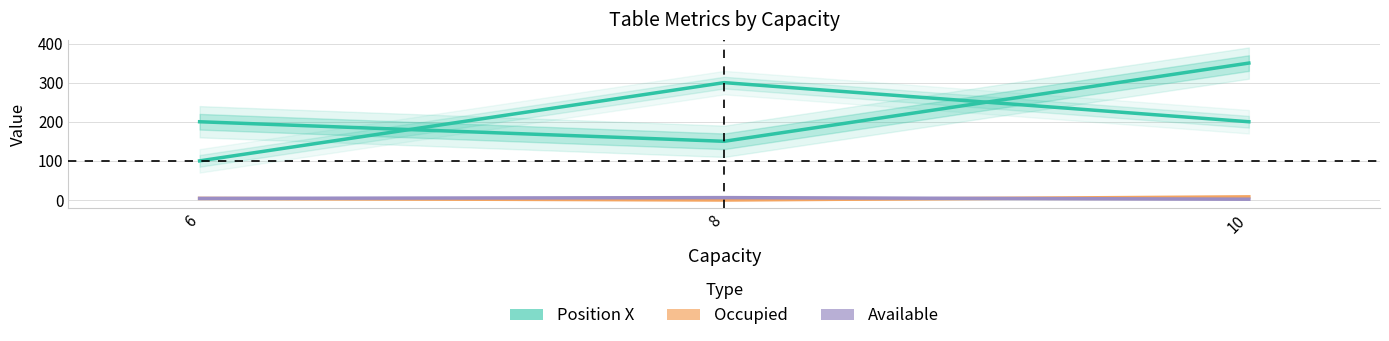

At which category is the sum across all series the highest?

10